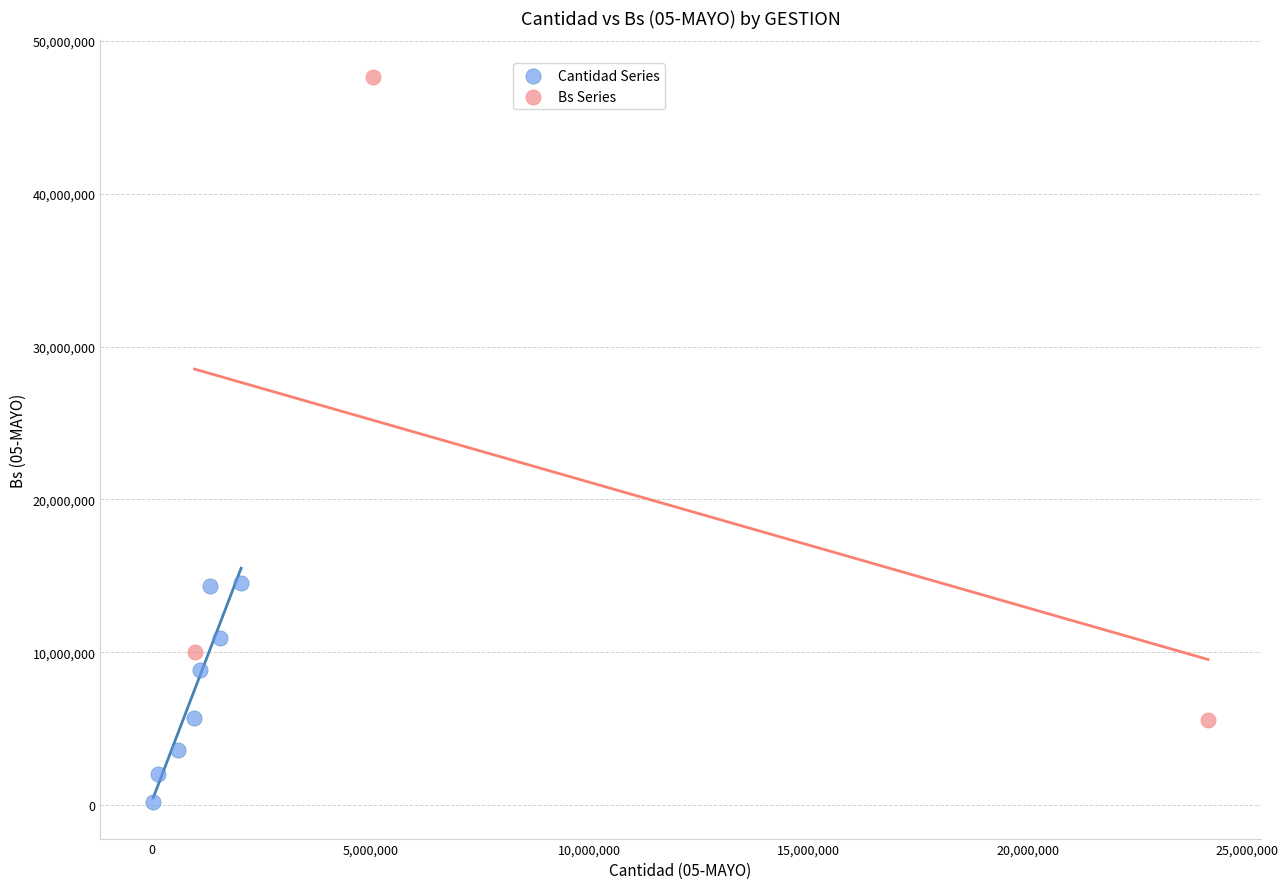

Which series has the widest spread of Y values?

Bs Series